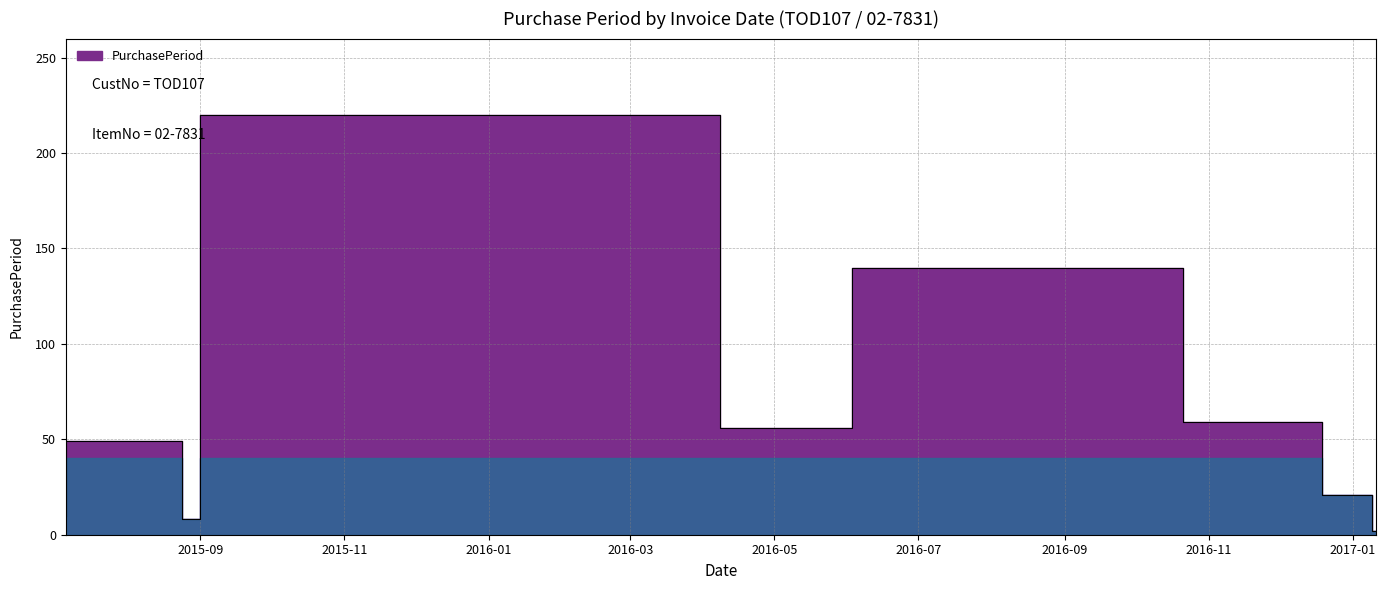

Which category has the highest value across all series?

2016-04-08